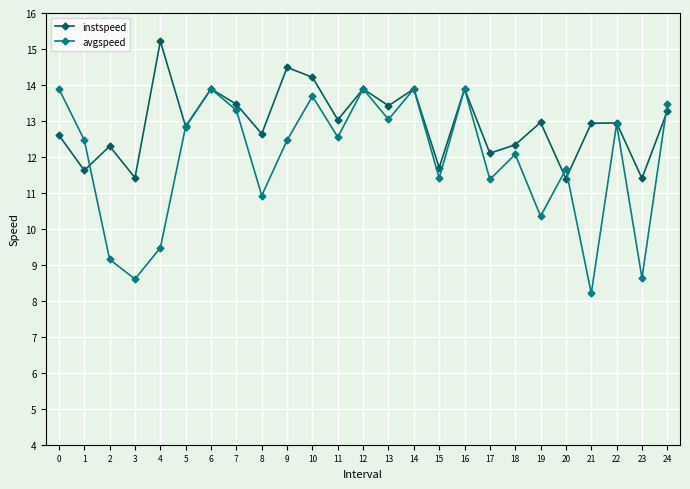

How many lines are shown in the chart?

2